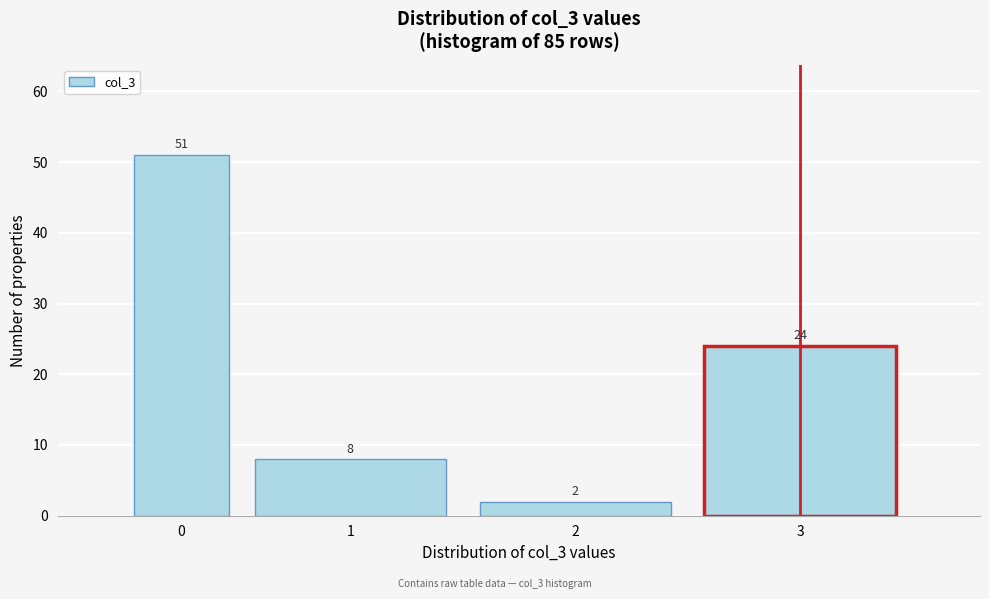

Reading left to right, transcribe all the data shown in this chart.

51	8	2	24